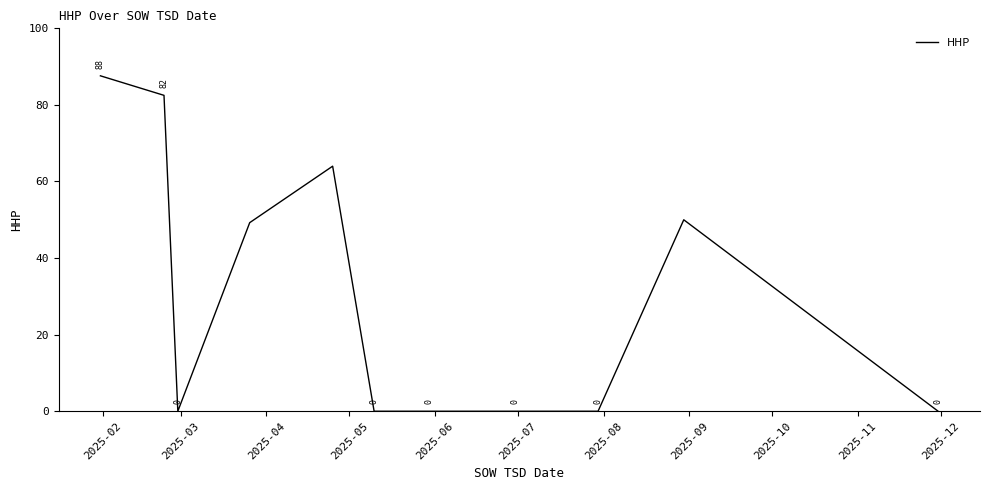

What is the sum of all values?

333.4